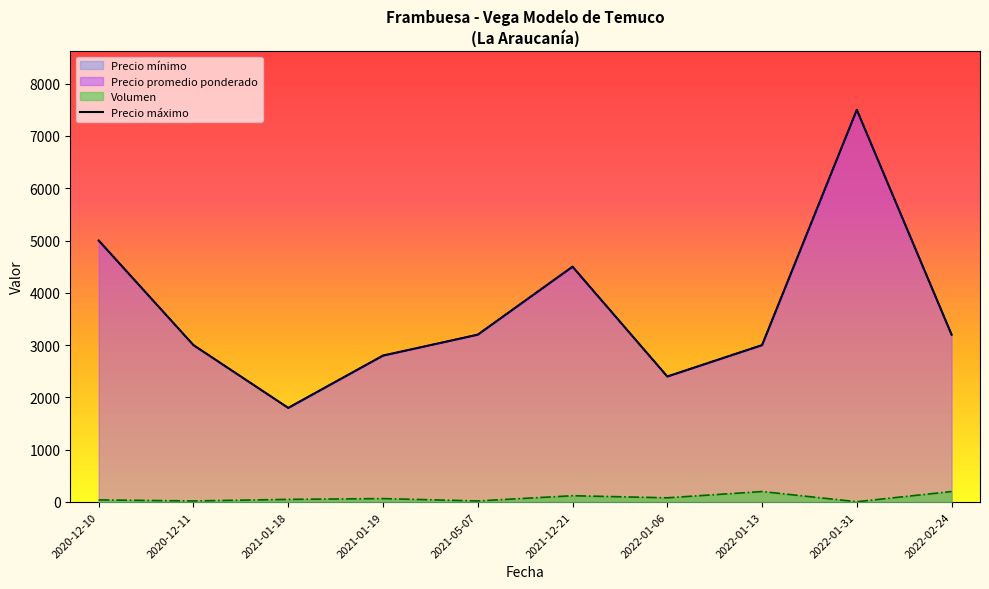

Rank the series at 2020-12-11 from lowest to highest value.

Volumen, Precio mínimo, Precio máximo, Precio promedio ponderado